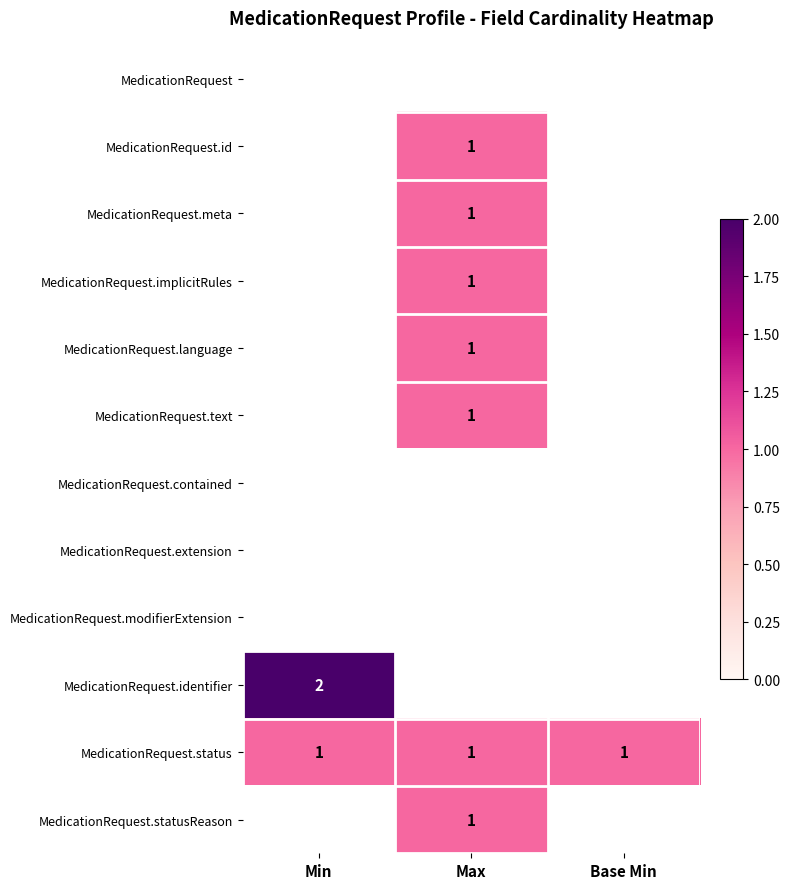

The value of MedicationRequest.identifier at Min is 2. True or false?

True